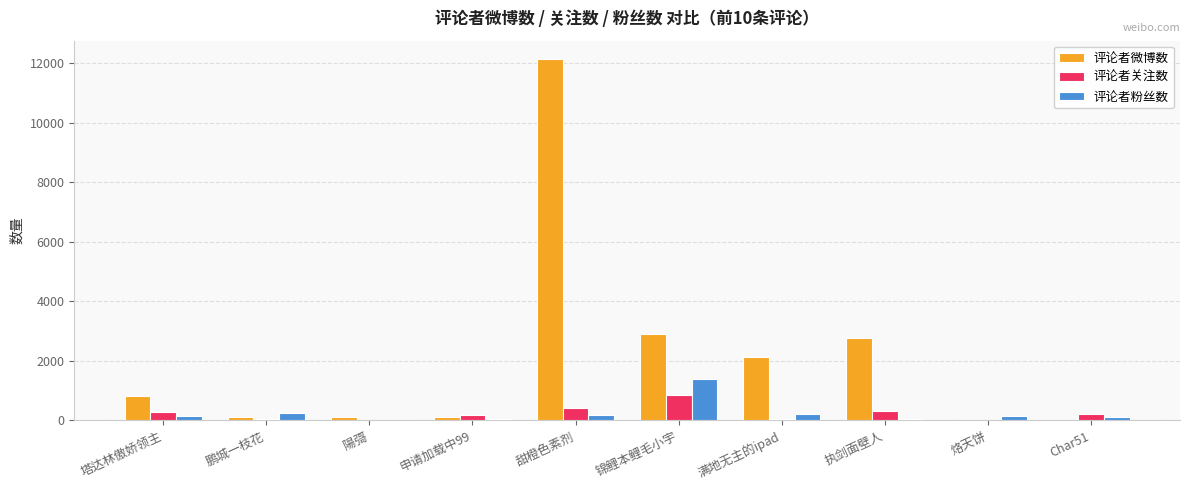

What are all the series names shown in the legend?

评论者微博数, 评论者关注数, 评论者粉丝数